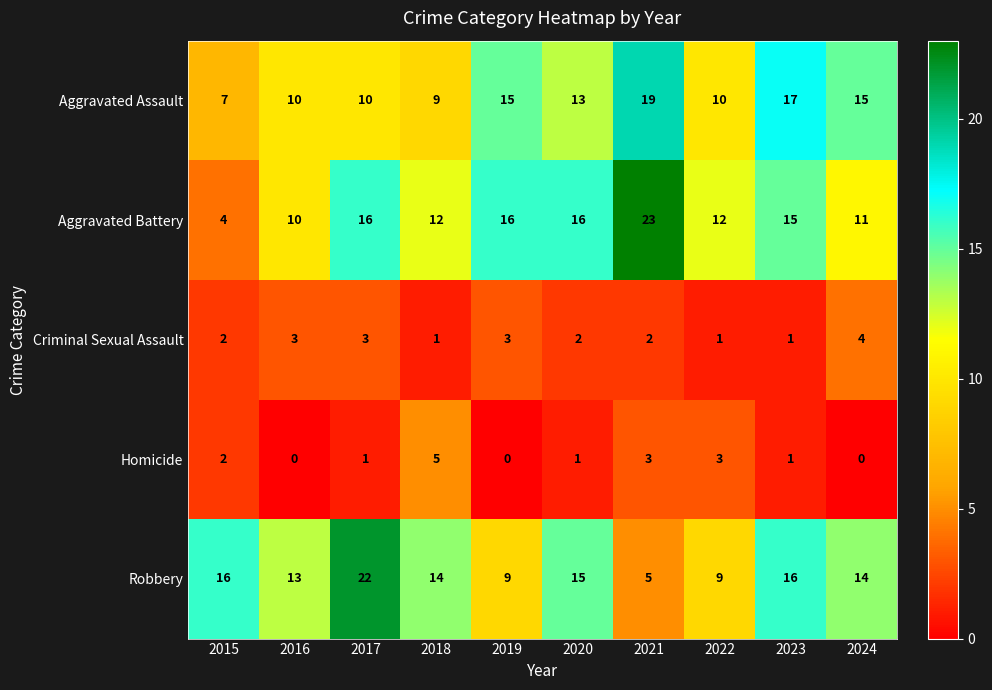

Rank the series at 2020 from highest to lowest value.

Aggravated Battery, Robbery, Aggravated Assault, Criminal Sexual Assault, Homicide